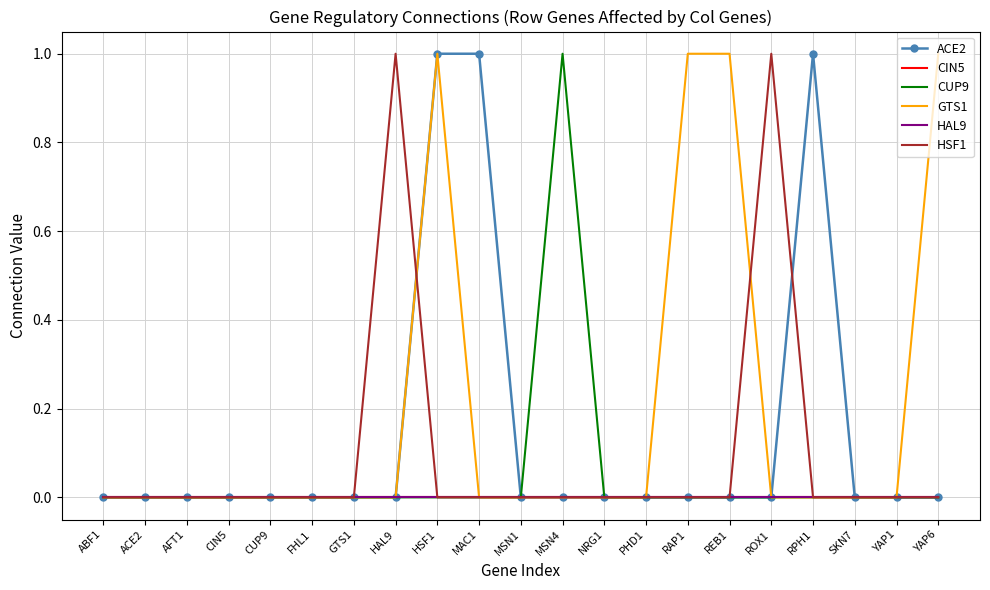

Is it true that ACE2 equals 2 at MAC1?

False